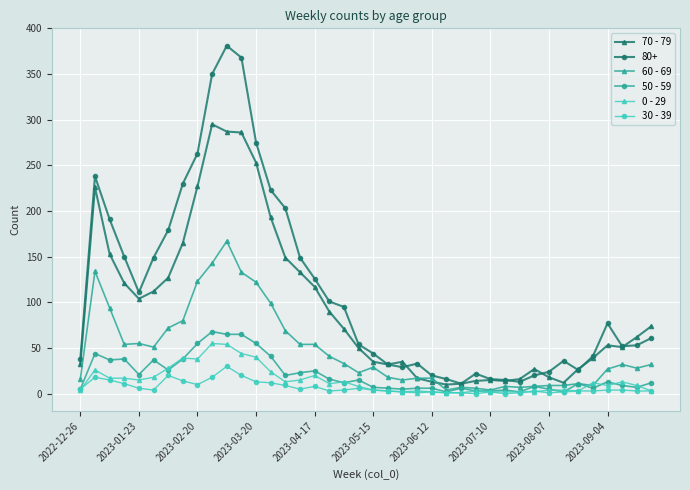

True or false: 0 - 29 has more than 2 points higher than both neighbors.

True